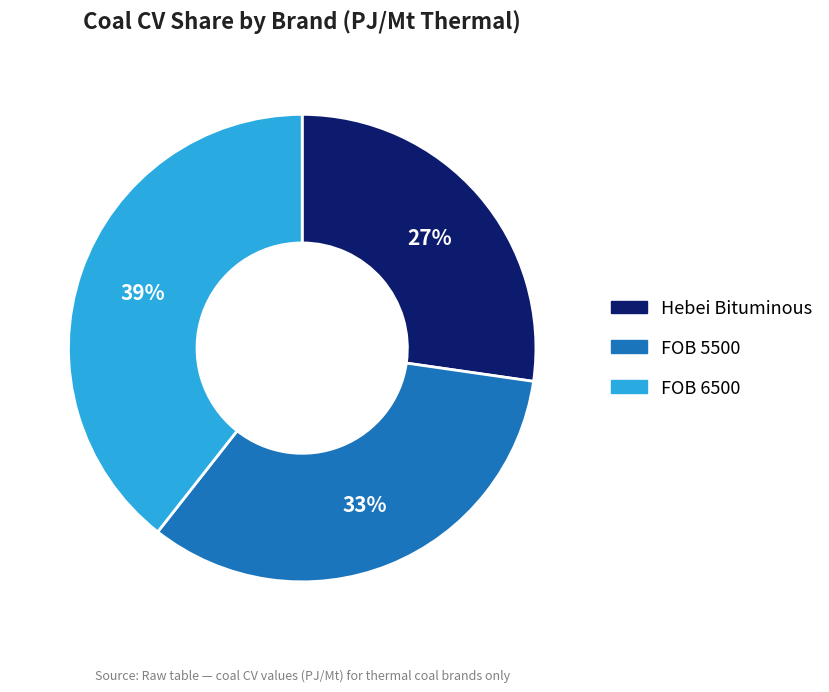

The FOB 6500 slice represents 32% of the pie. True or false?

False